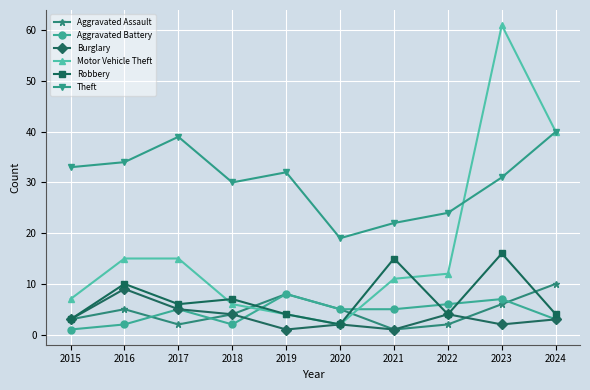

What is the average value of the Aggravated Assault series?

5